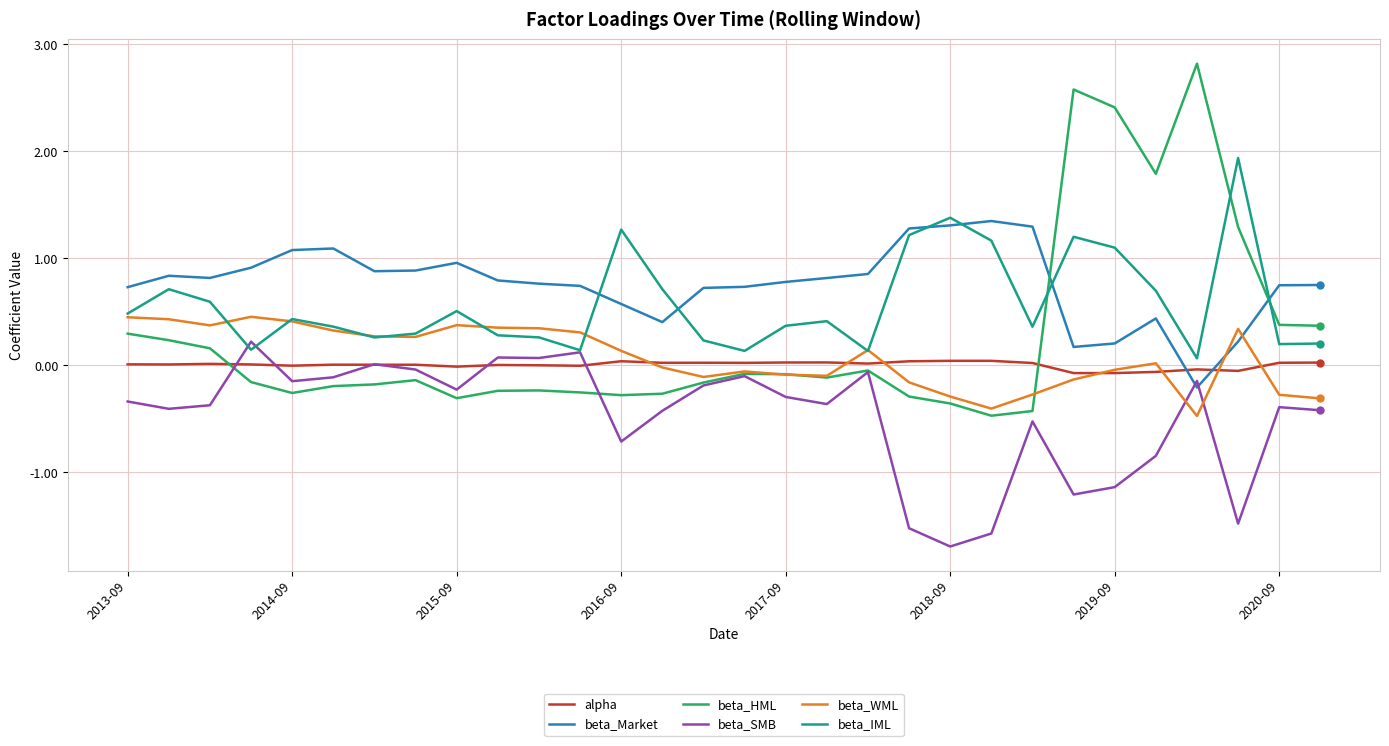

What is the lowest value of the beta_SMB series?

-1.7